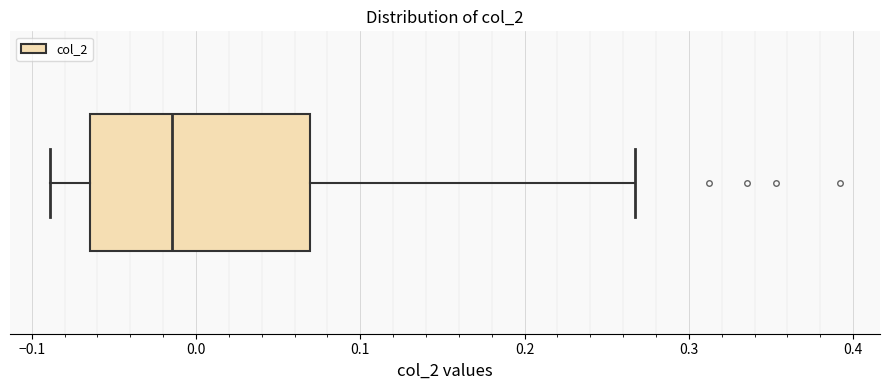

Read this box plot against the x-axis: the position of the median line, the range covered by the box, and the ends of both whiskers. The values are not printed on the chart, so give them approximately, as read against the axis.

median -0.01, box -0.06 to 0.07, whiskers -0.09 to 0.27